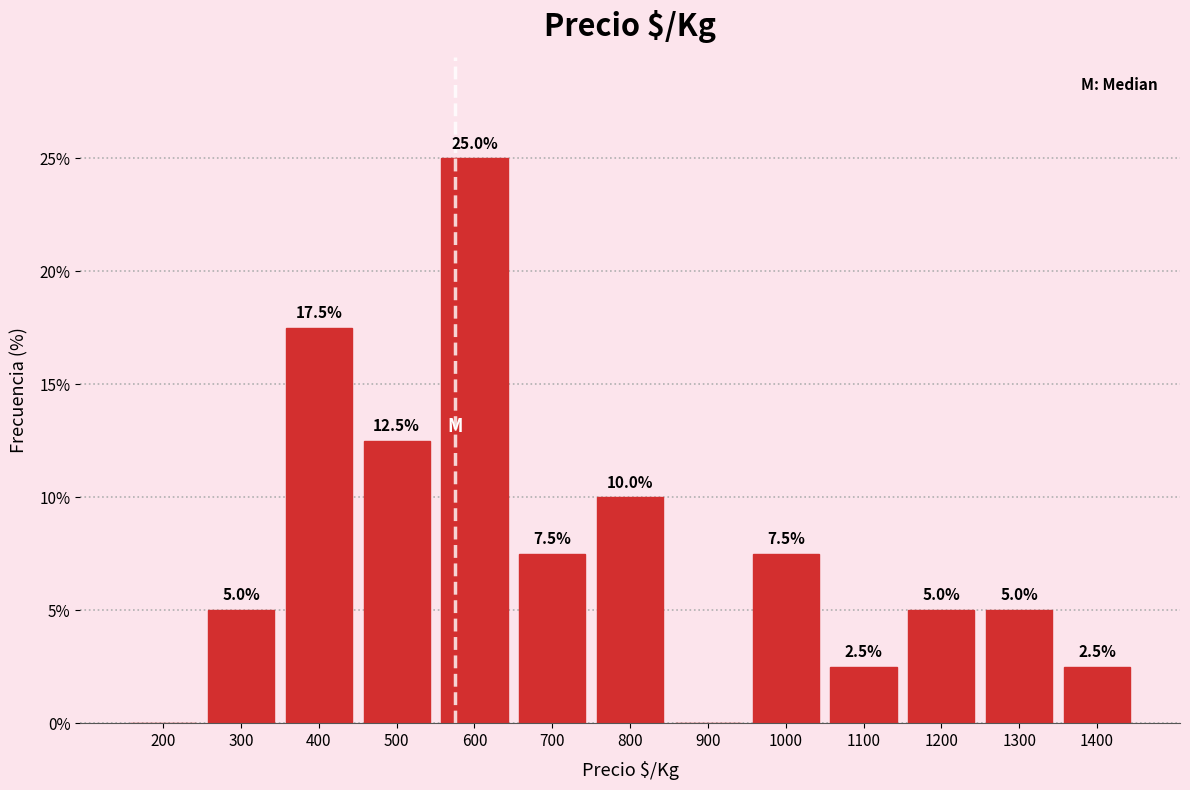

Reading right to left, transcribe all the data shown in this chart.

1400=2.5	1300=5.0	1200=5.0	1100=2.5	1000=7.5	900=0.0	800=10.0	700=7.5	600=25.0	500=12.5	400=17.5	300=5.0	200=0.0